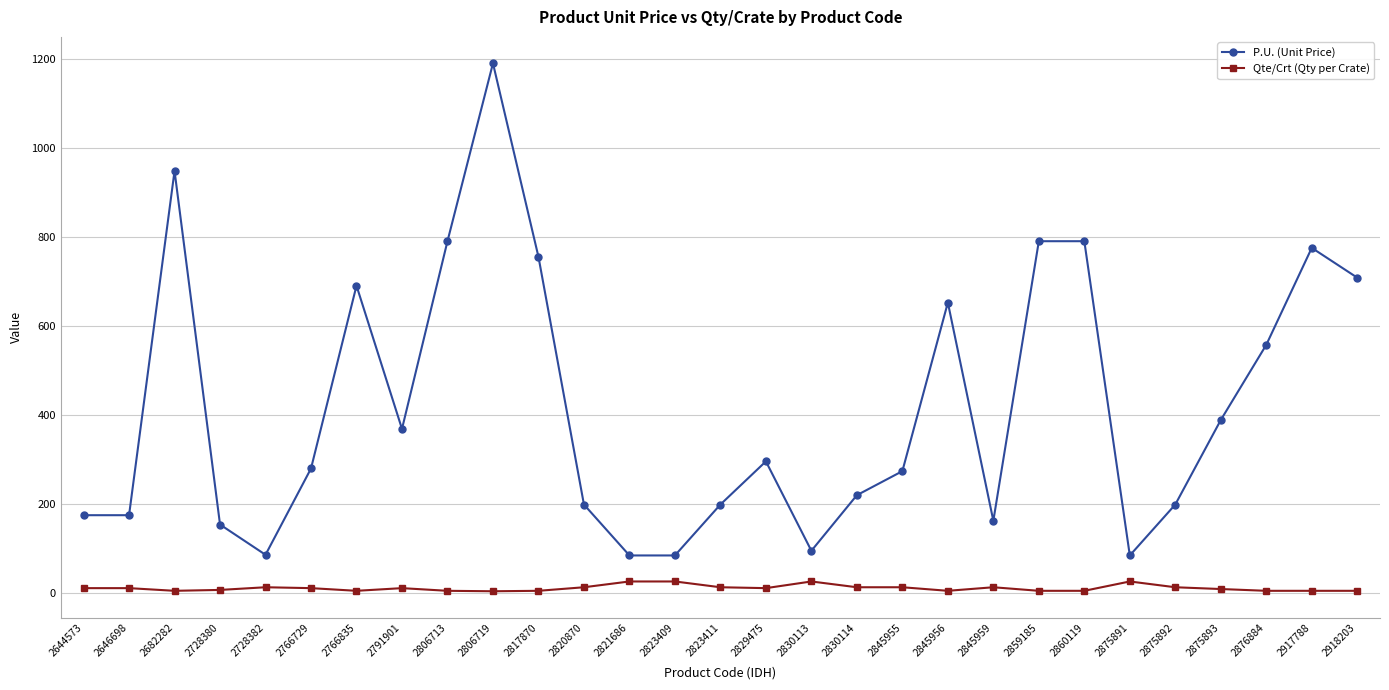

Where is the first local maximum for P.U. (Unit Price)?

2682282